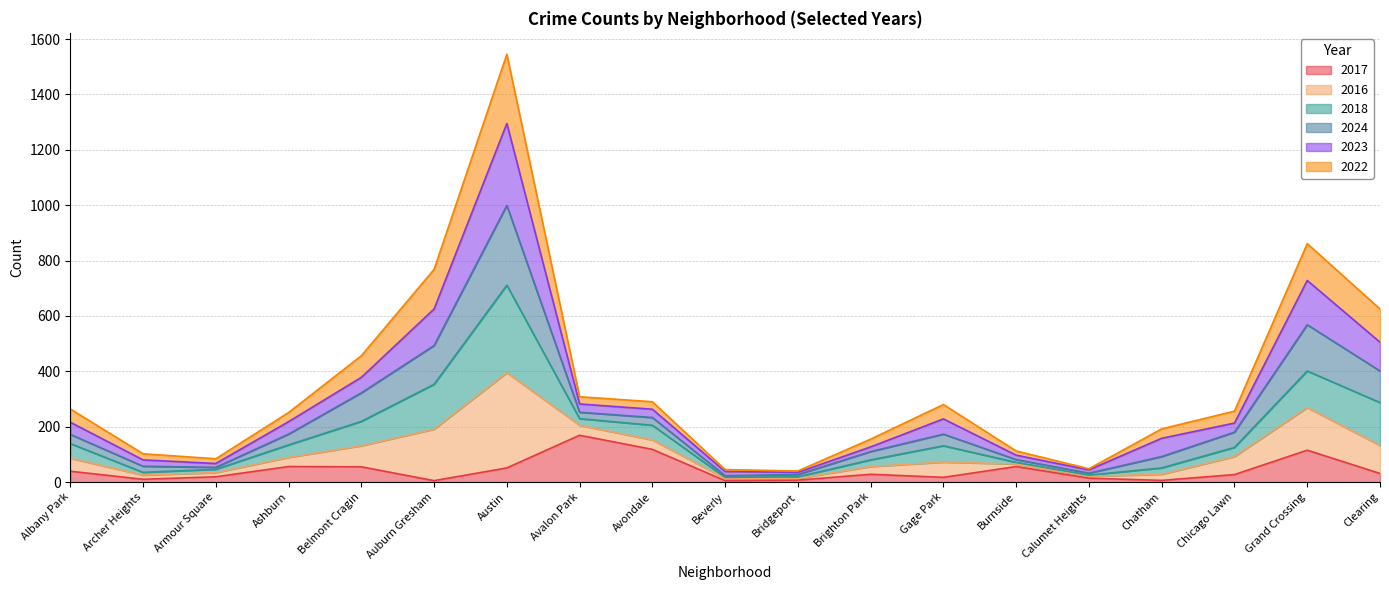

At which label does 2017 reach its peak?

Avalon Park